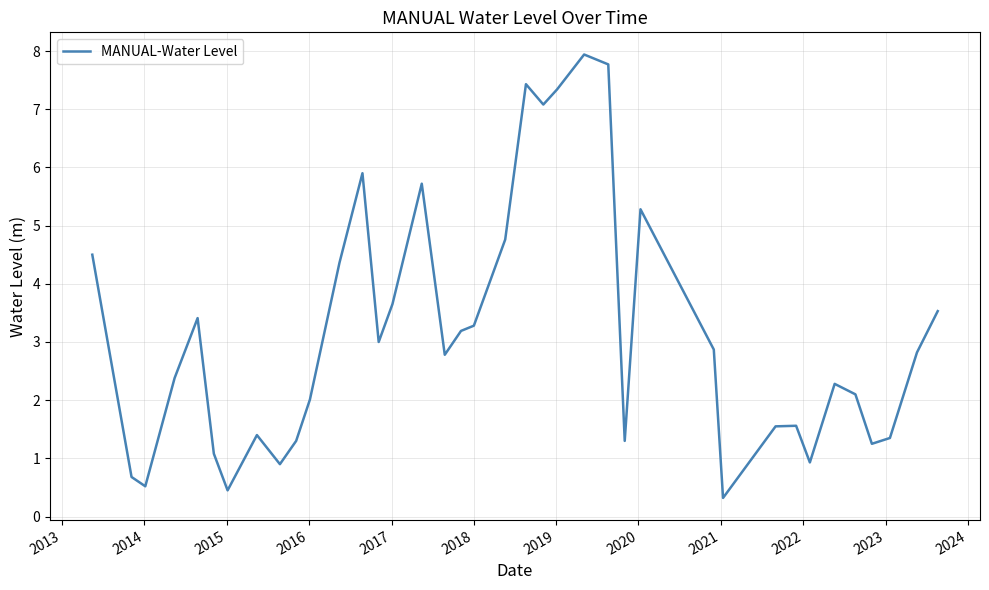

What is the difference between the maximum and minimum values?

7.6